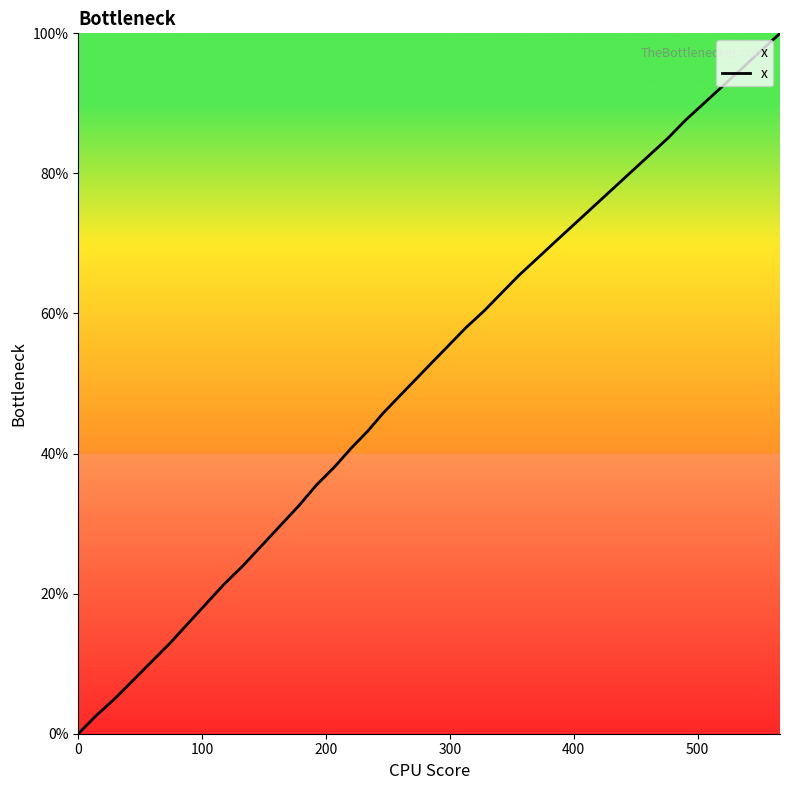

What is the maximum value shown in the chart?

100.0